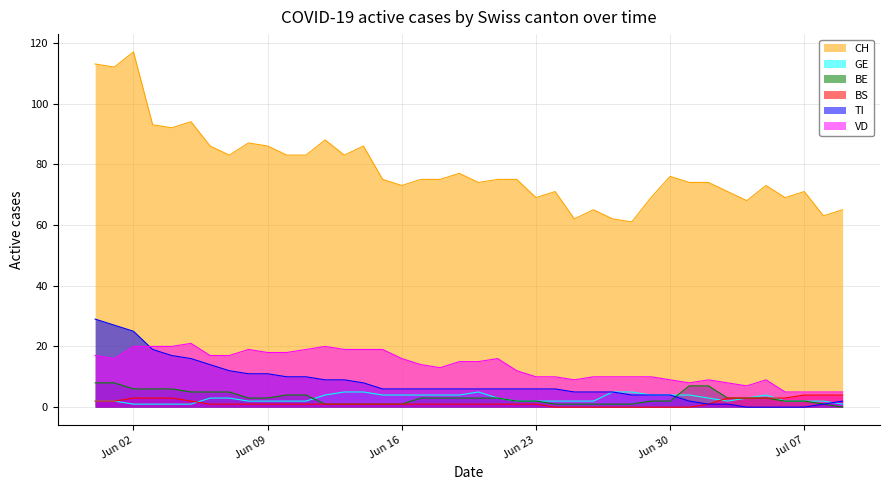

True or false: CH has more than 0 points higher than both neighbors.

True